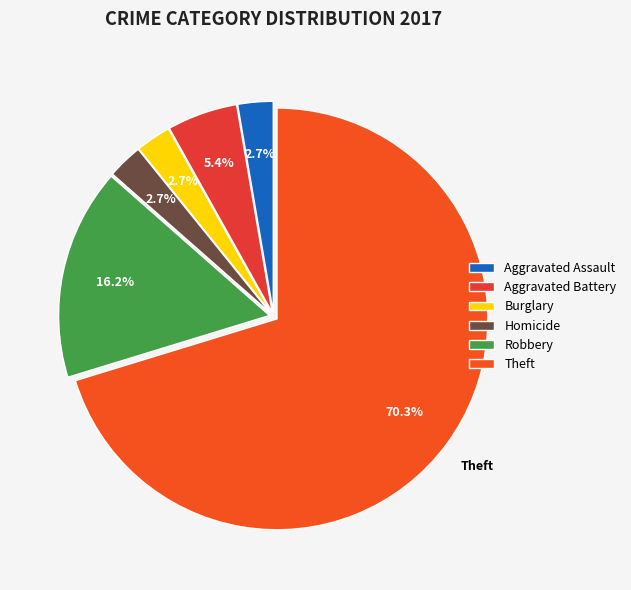

What percentage is NOT represented by Theft?

29.7%